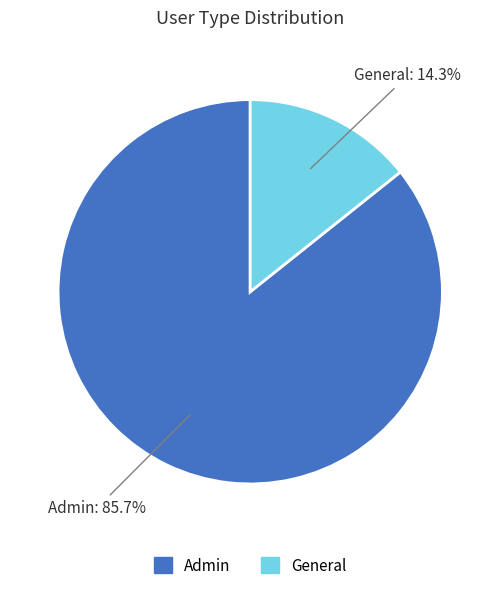

What is the largest slice in the pie chart?

Admin